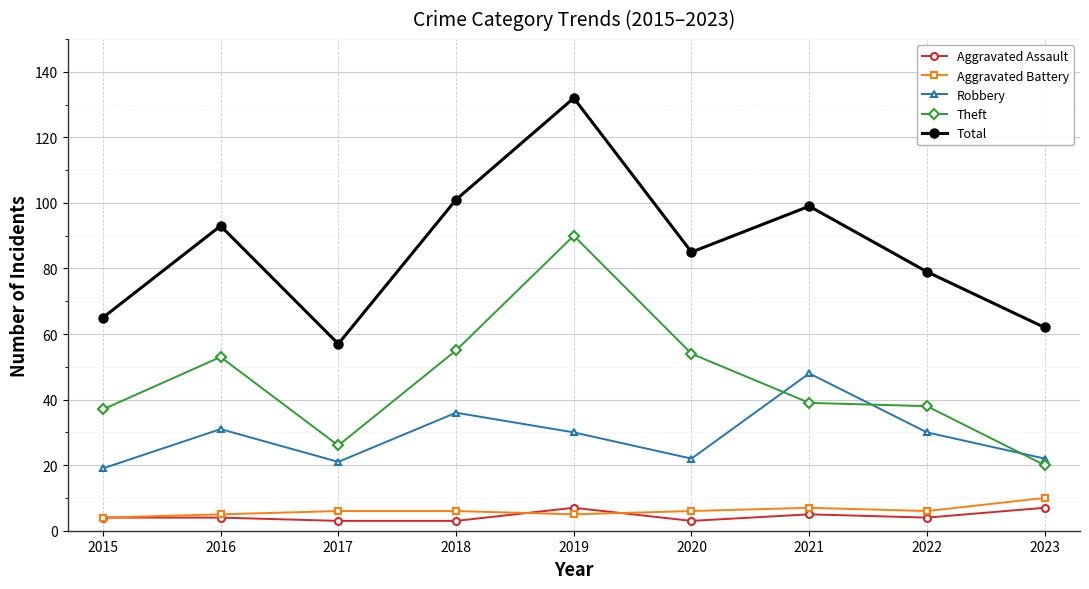

What is the highest value of the Total series?

132